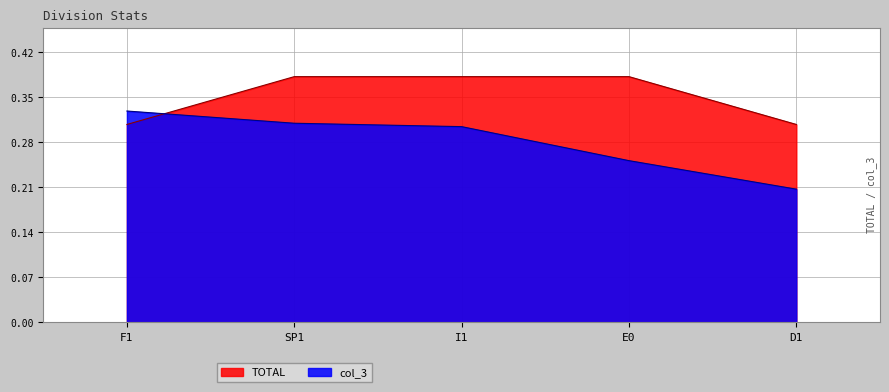

What is the label of the 2nd point from the right?

E0